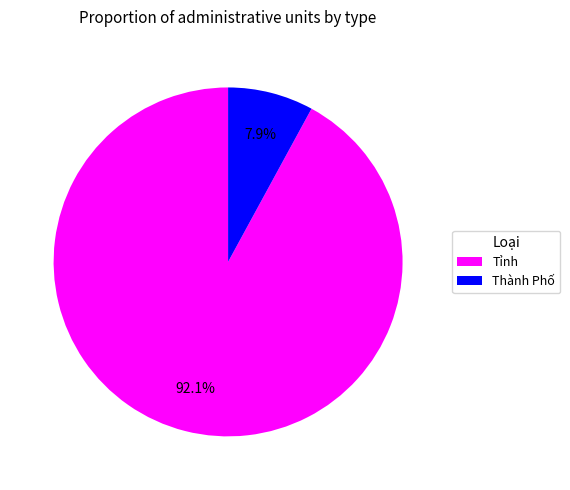

The Thành Phố slice represents 1% of the pie. True or false?

False